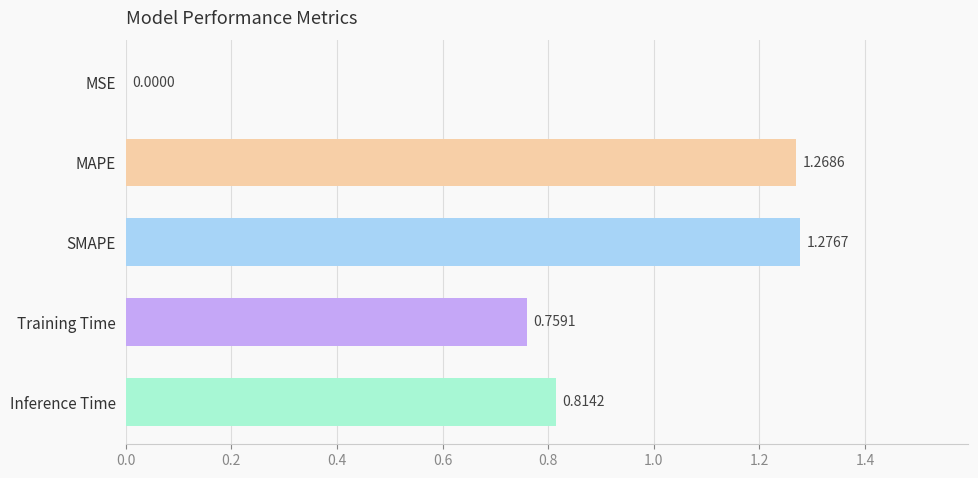

At which label is the value closest to 0?

MSE